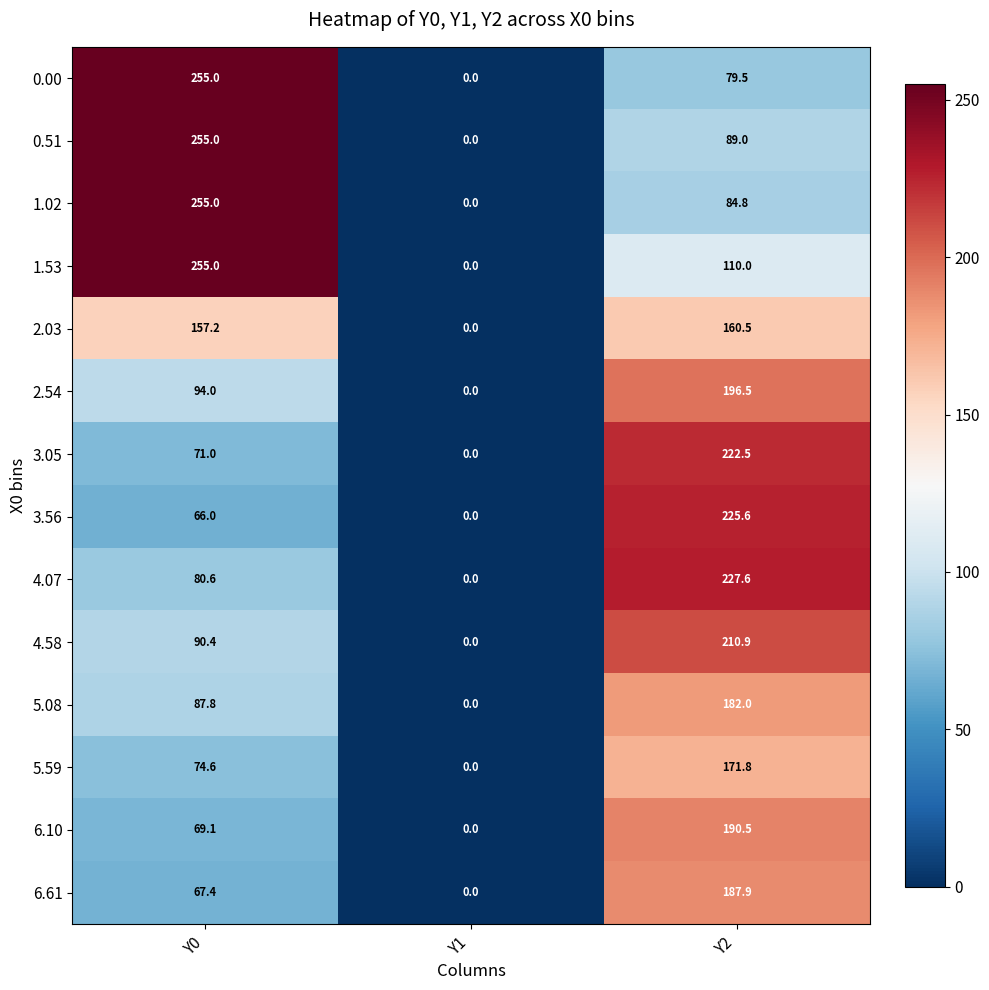

What is the spread (max minus min) of values at Y2?

148.1